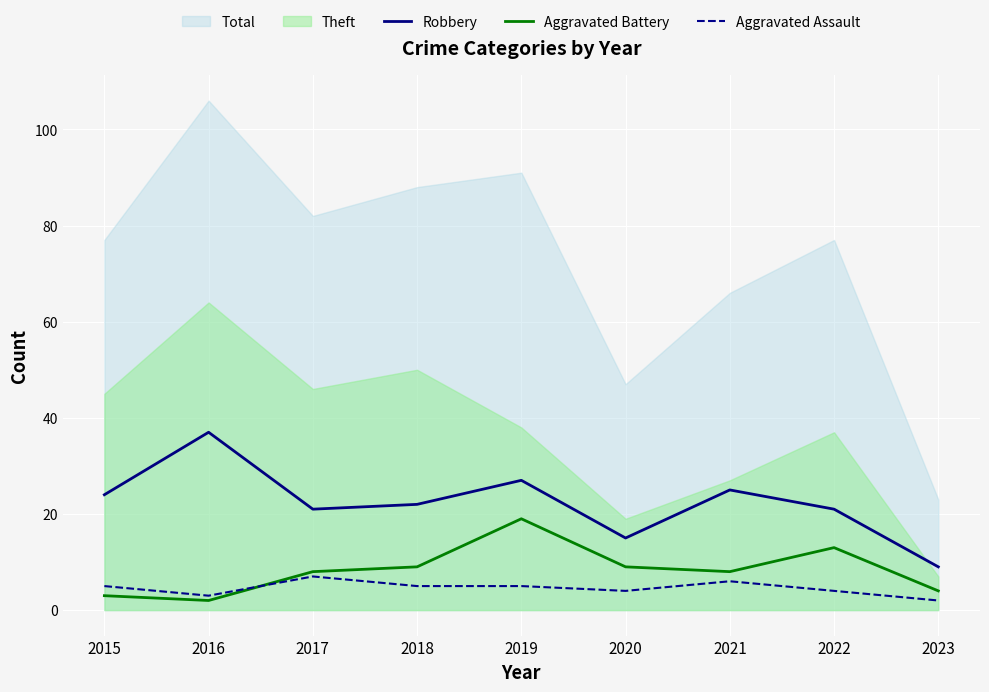

What is the highest value of the Aggravated Battery series?

19